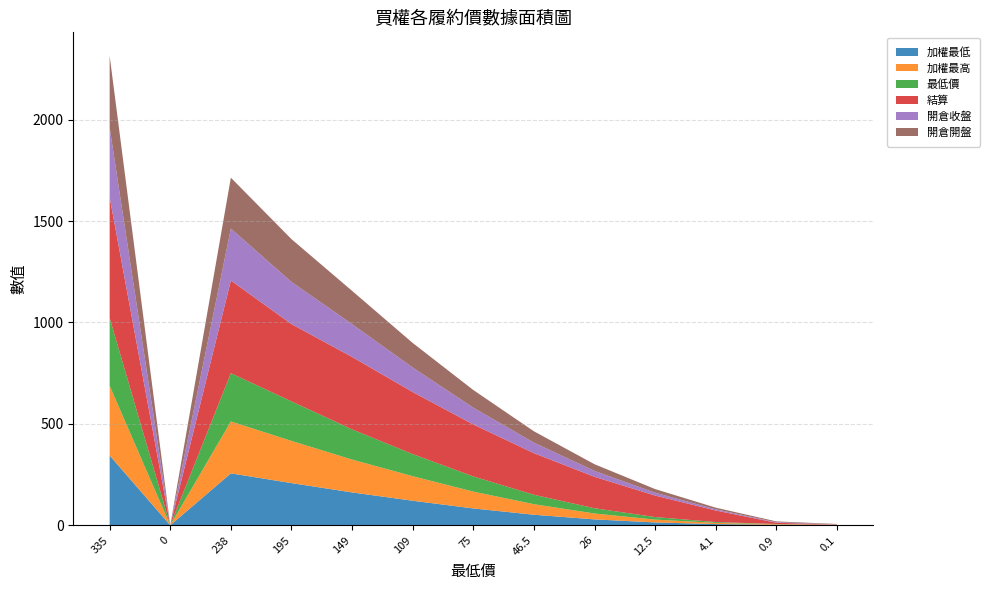

Reading left to right, list all the values displayed in this chart.

加權最低: 344.0	0.0	256.0	208.0	162.0	121.0	83.0	52.0	29.0	14.0	5.9	2.7	1.5
加權最高: 344.0	0.0	256.0	208.0	162.0	121.0	83.0	52.0	29.0	14.0	5.9	2.7	1.5
最低價: 335.0	0.0	238.0	195.0	149.0	109.0	75.0	46.5	26.0	12.5	4.1	0.9	0.1
結算: 595.0	0.0	457.0	381.0	357.0	306.0	256.0	205.0	155.0	106.0	57.0	6.1	0.1
開倉收盤: 344.0	0.0	256.0	208.0	162.0	121.0	83.0	52.0	29.0	14.0	5.9	2.7	1.5
開倉開盤: 353.0	0.0	251.0	211.0	164.0	121.0	87.0	56.0	33.0	18.0	8.0	4.0	1.7